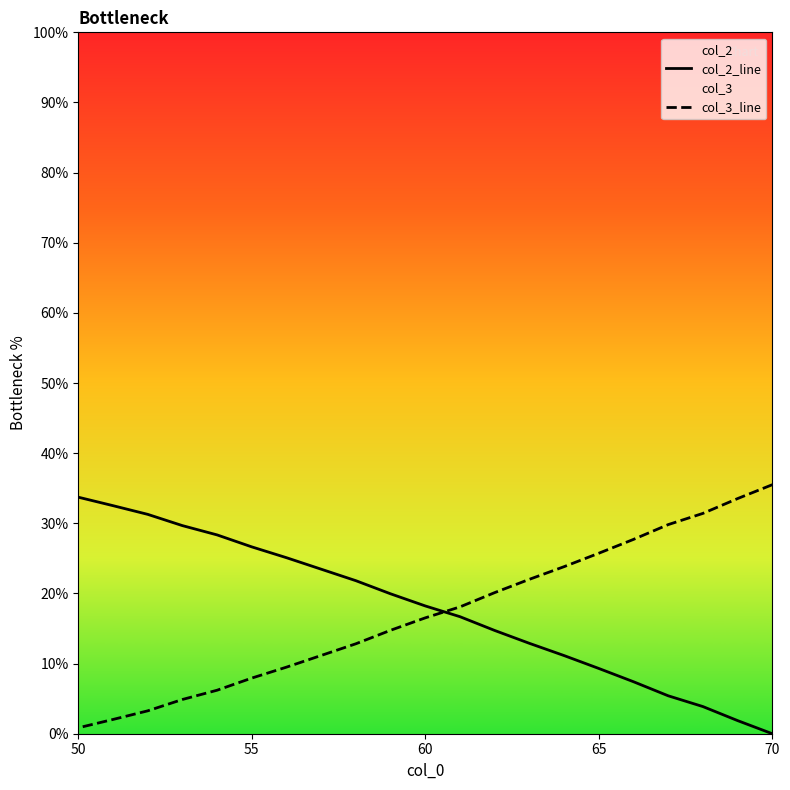

Is this an area chart (filled region under the line)?

No